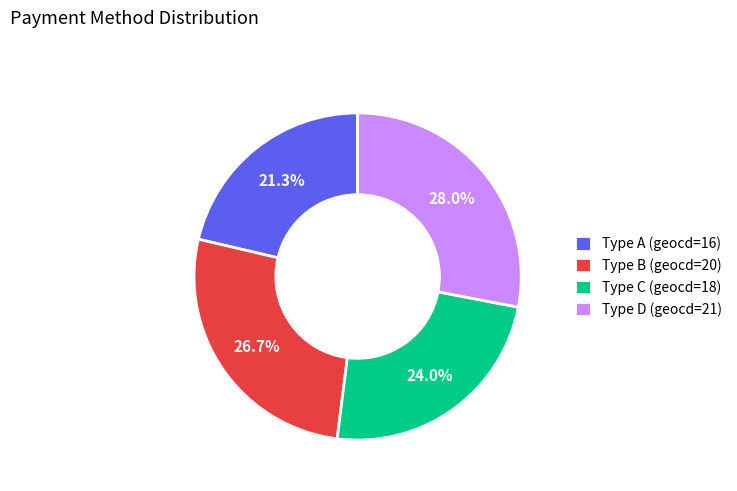

Approximately how many times larger is the value at Type B (geocd=20) compared to Type D (geocd=21)?

1.0